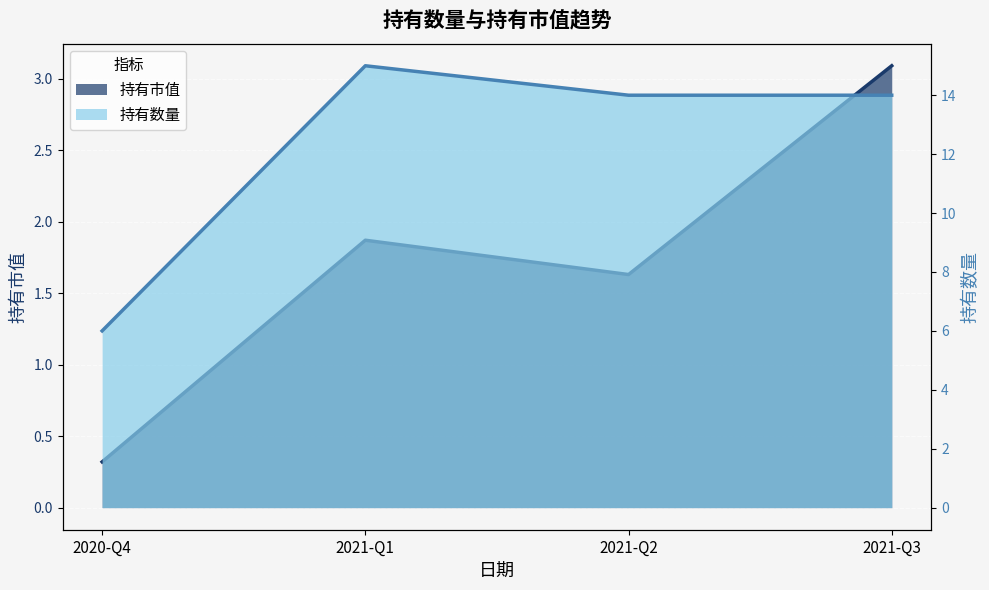

The chart shows a value of 0.8 at 2021-Q2. True or false?

False